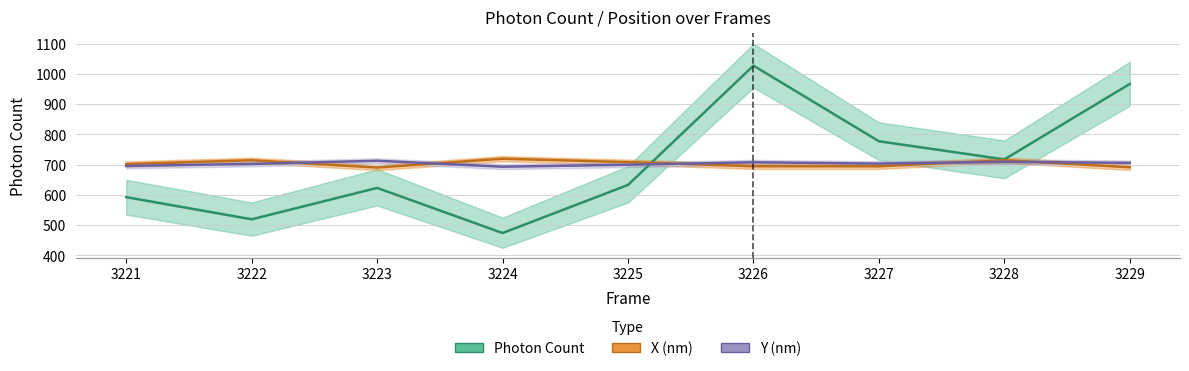

What is the difference between the Photon Count values at 3222 and 3229?

447.6